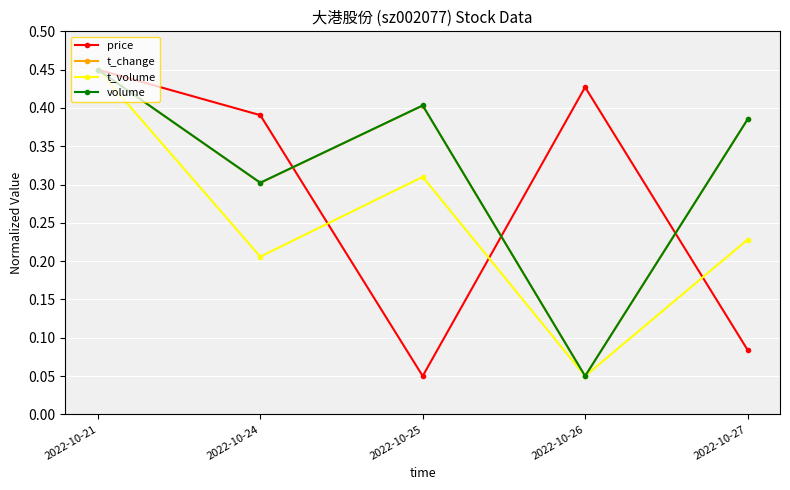

Is this an area chart (filled region under the line)?

No